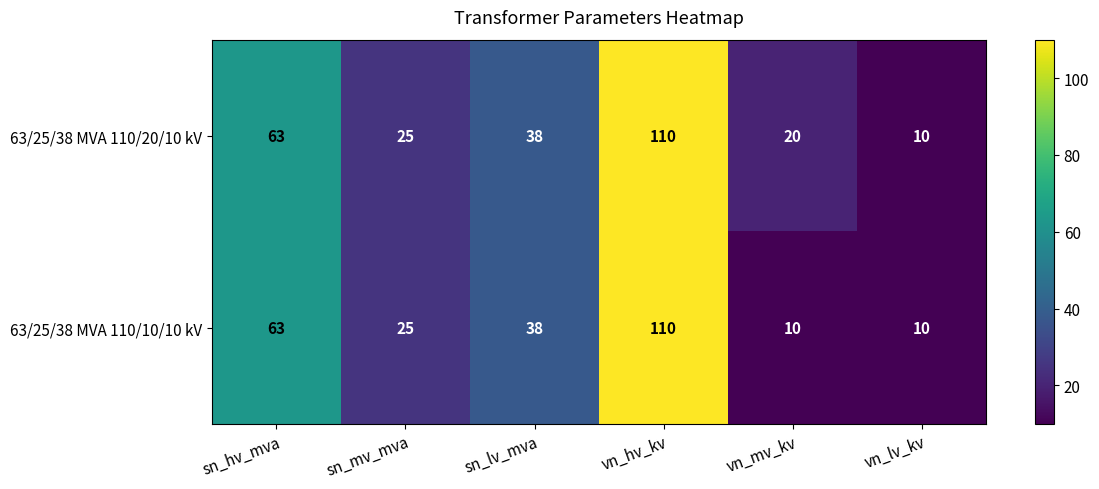

At which category does the chart reach its peak across all series?

vn_hv_kv